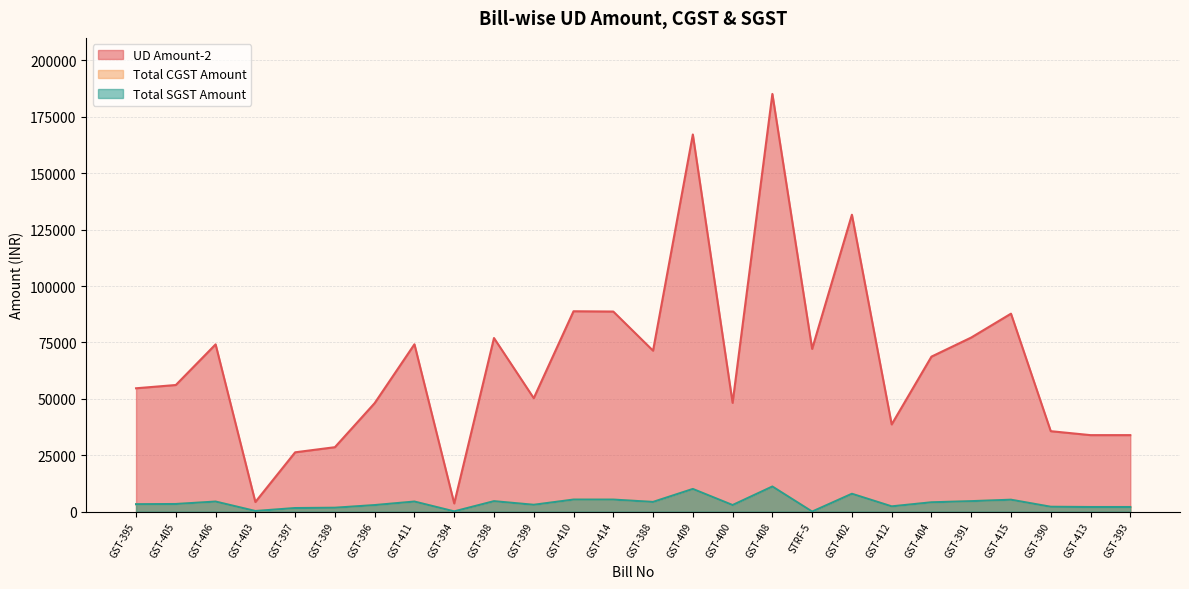

What is the difference between the Total CGST Amount values at GST-395 and GST-415?

1984.7